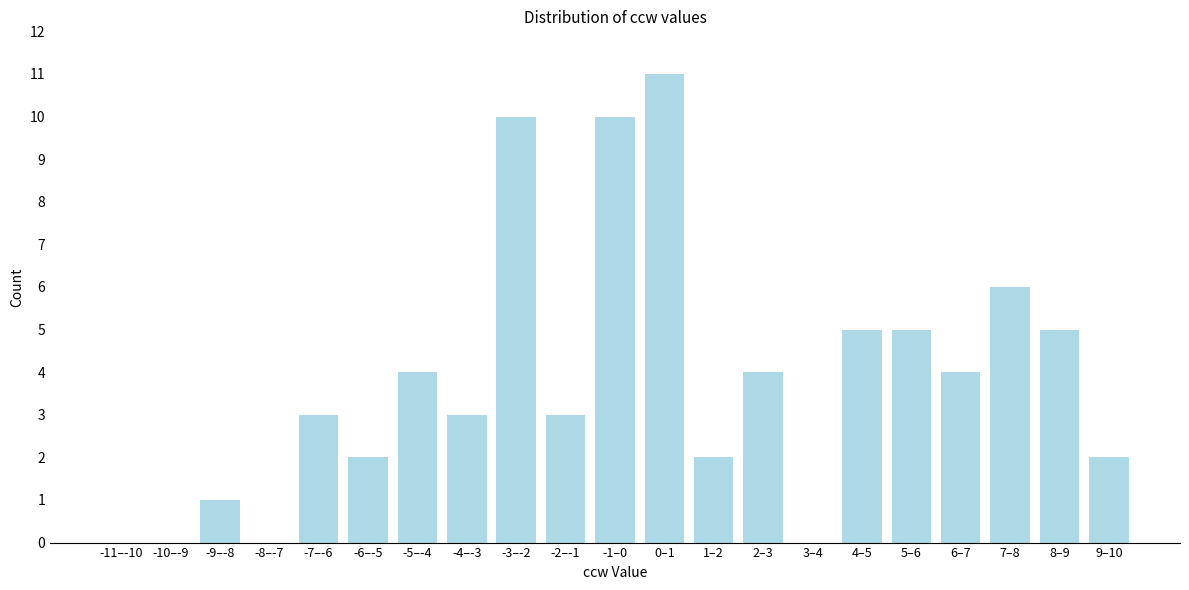

Reading left to right, what are all the values shown in this chart?

-11–-10=0	-10–-9=0	-9–-8=1	-8–-7=0	-7–-6=3	-6–-5=2	-5–-4=4	-4–-3=3	-3–-2=10	-2–-1=3	-1–0=10	0–1=11	1–2=2	2–3=4	3–4=0	4–5=5	5–6=5	6–7=4	7–8=6	8–9=5	9–10=2